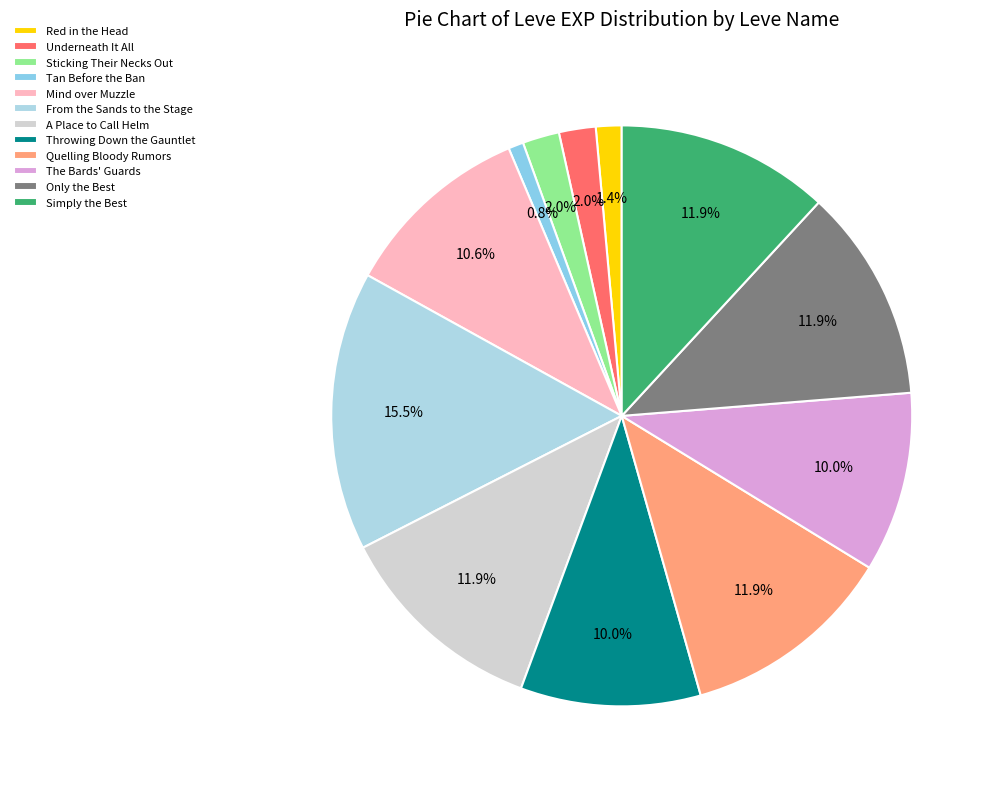

To the nearest percent, what is the average slice percentage?

8%